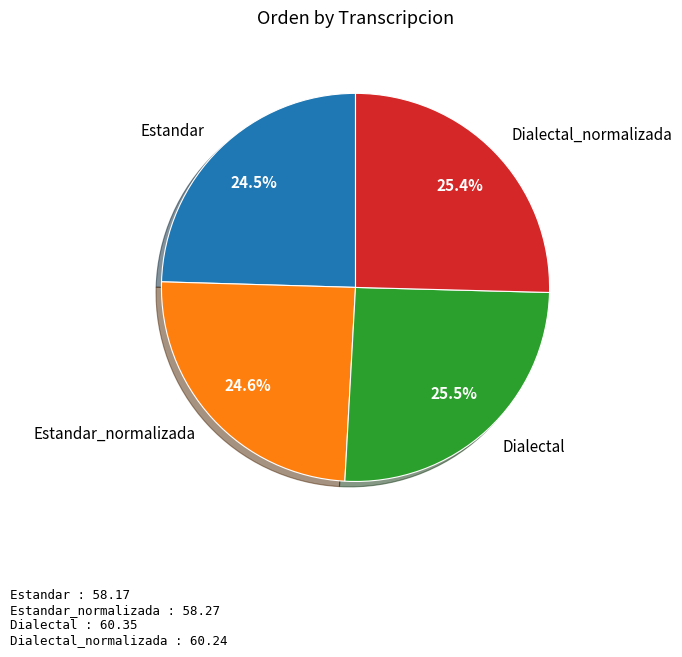

How many slices are in this pie chart?

4